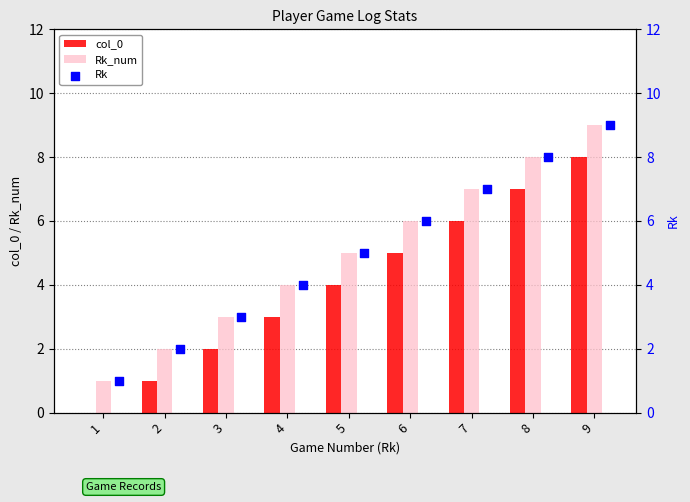

Which series has the largest Y range (max minus min)?

col_0